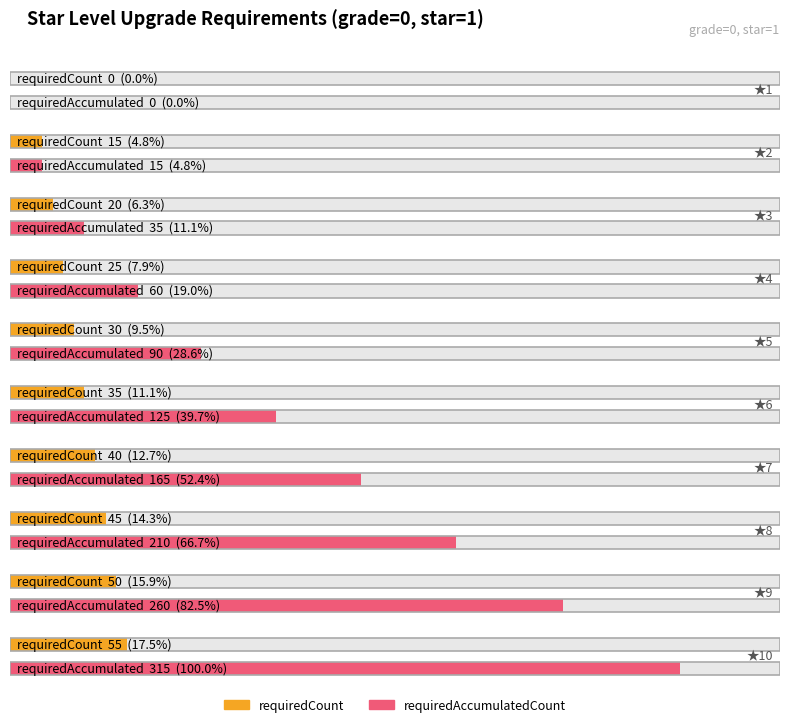

Between 20 and 14, which is larger?

20